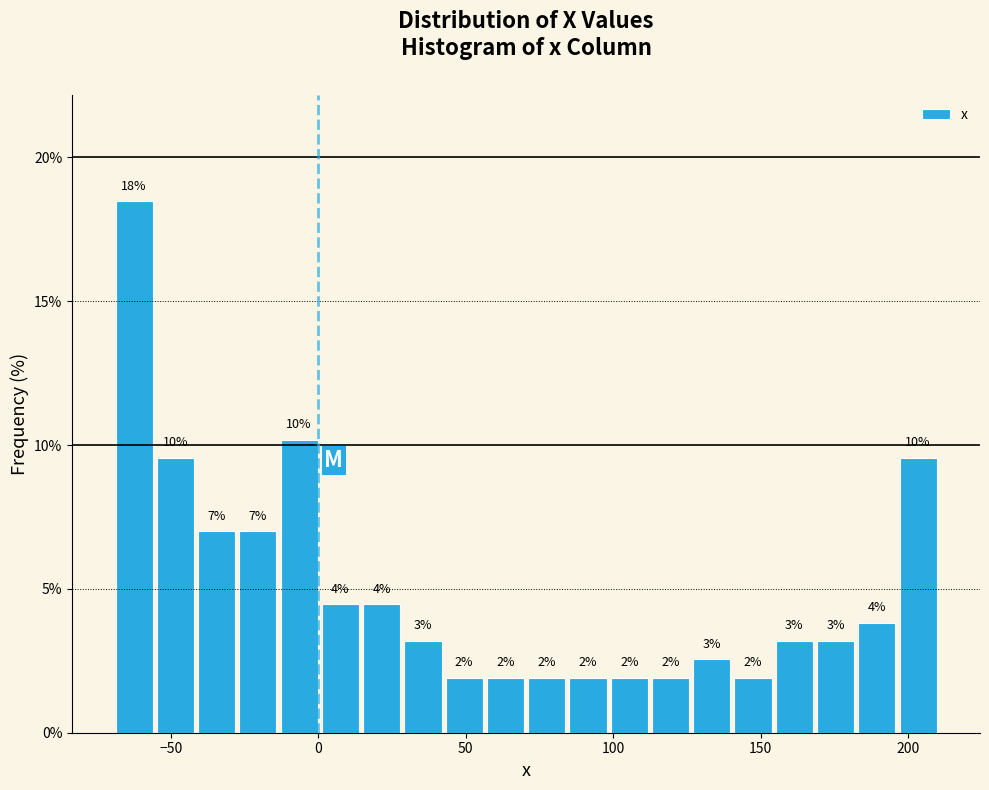

Read against the x-axis, roughly where is the centre of the tallest bar?

-65